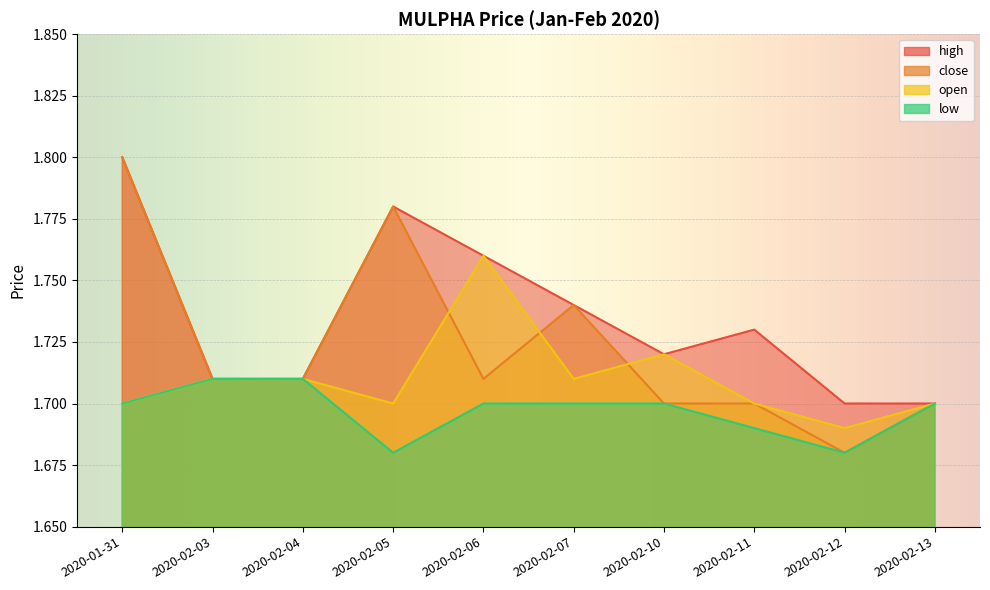

Rank the categories by open value from highest to lowest.

2020-02-06, 2020-02-10, 2020-02-03, 2020-02-04, 2020-02-07, 2020-01-31, 2020-02-05, 2020-02-11, 2020-02-13, 2020-02-12